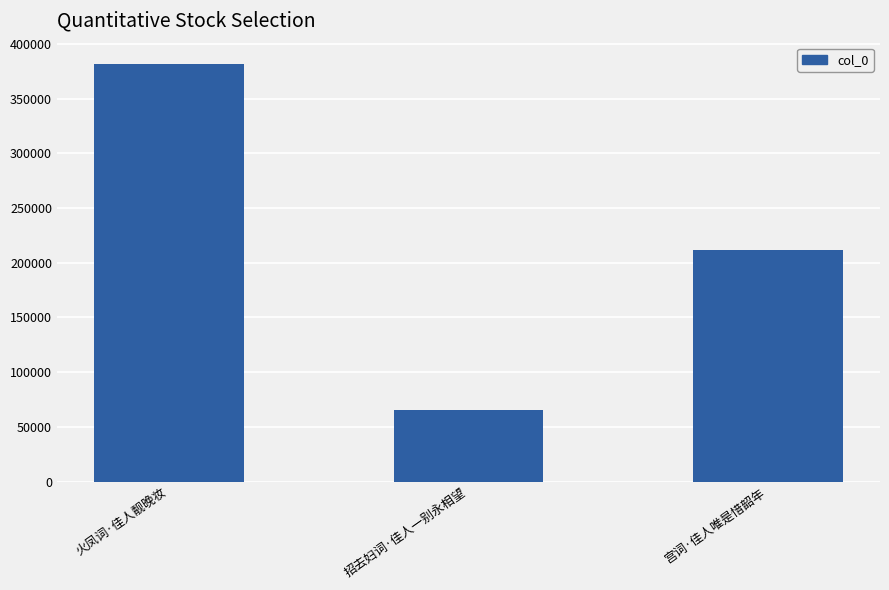

List the labels in order of value, smallest first.

招去妇词·佳人一别永相望, 宫词·佳人唯是惜韶年, 火凤词·佳人靓晚妆